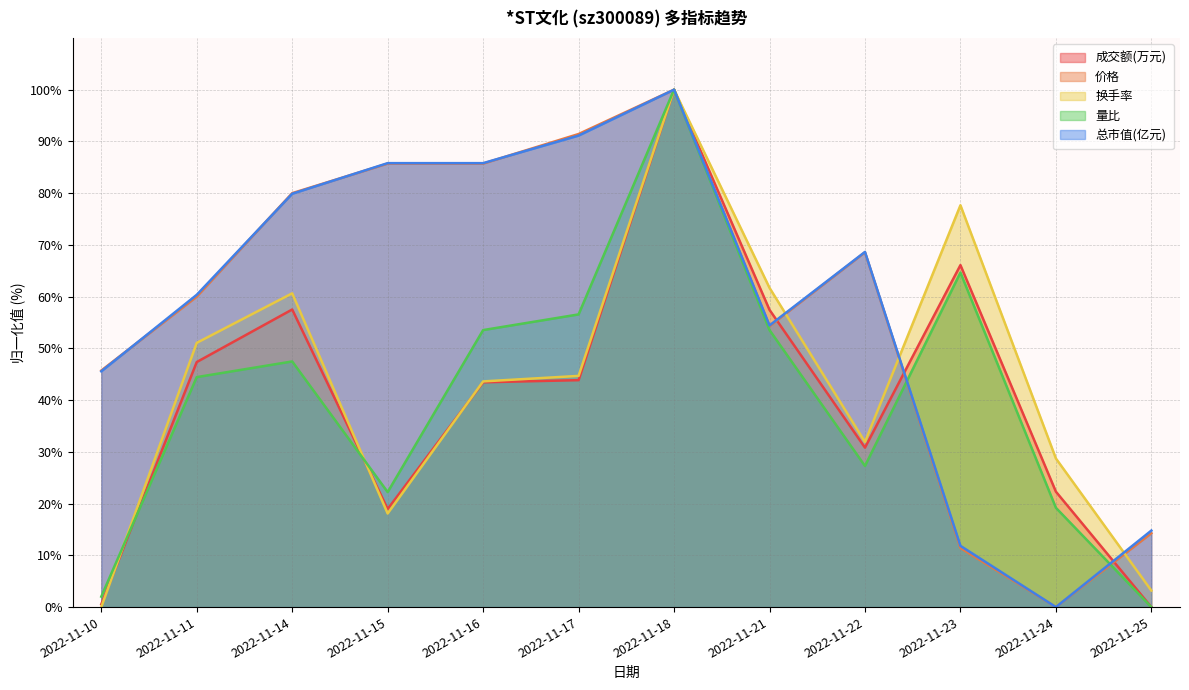

What are all the series names shown in the legend?

成交额(万元), 价格, 换手率, 量比, 总市值(亿元)